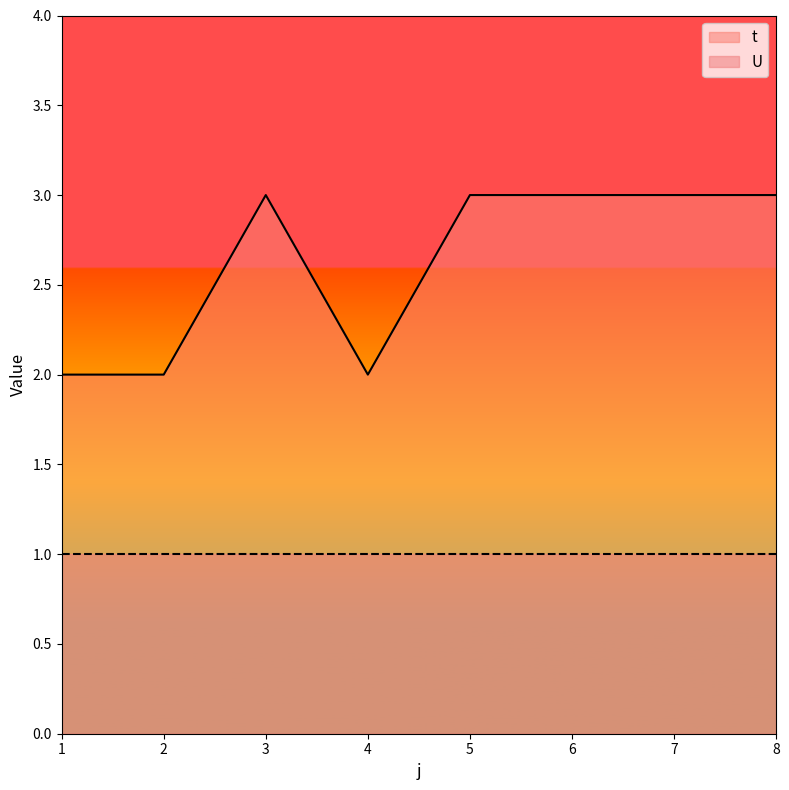

True or false: the data has more than 1 interior local peaks.

False